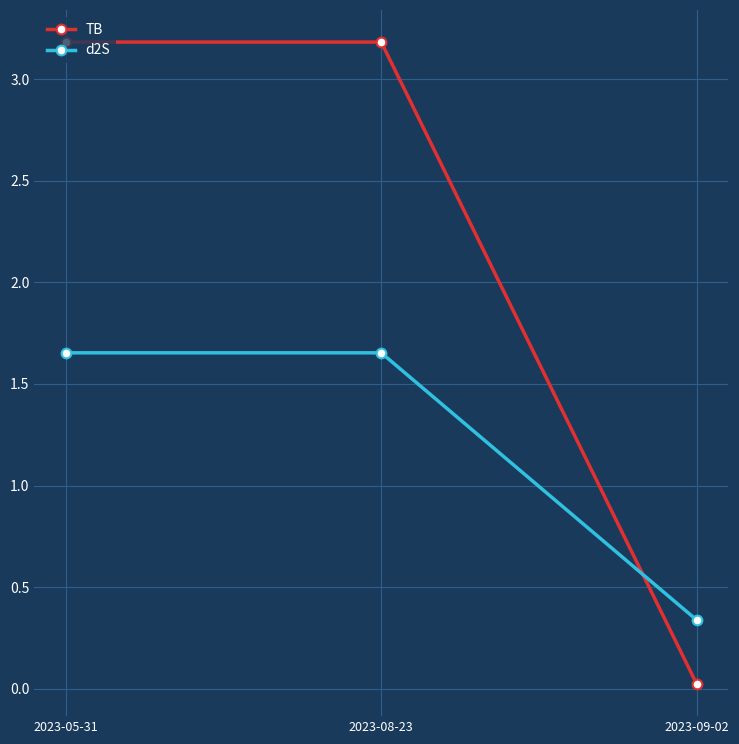

What is the total value across all series at 2023-08-23?

4.8